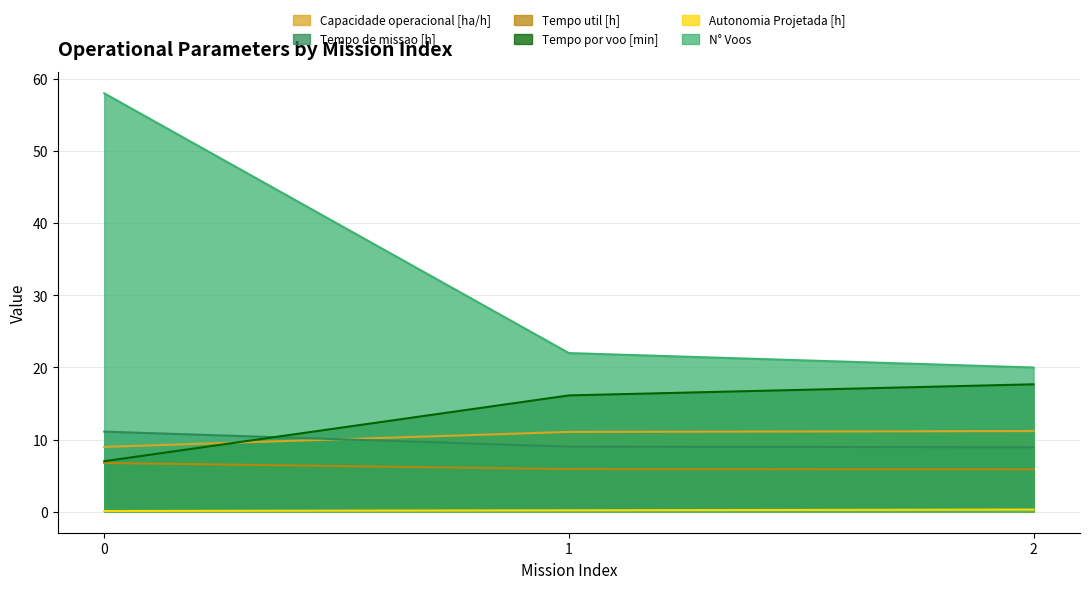

How many Autonomia Projetada [h] values are between 0 and 1?

3